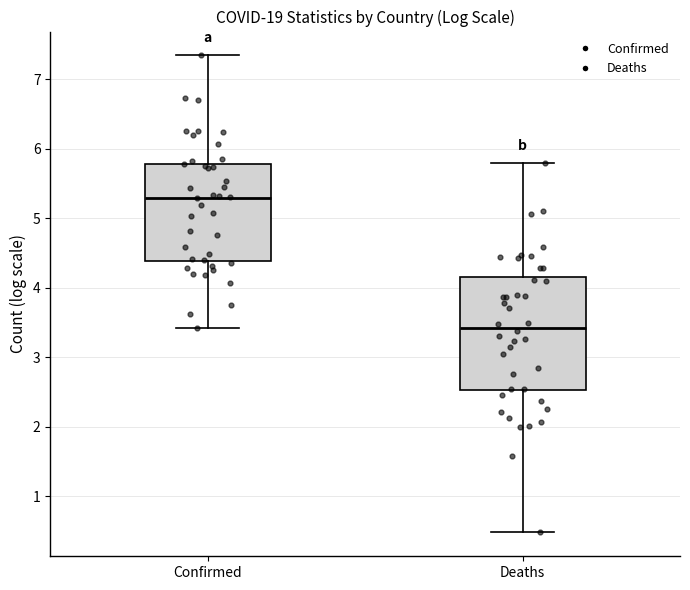

Which box has the lowest median line?

Deaths